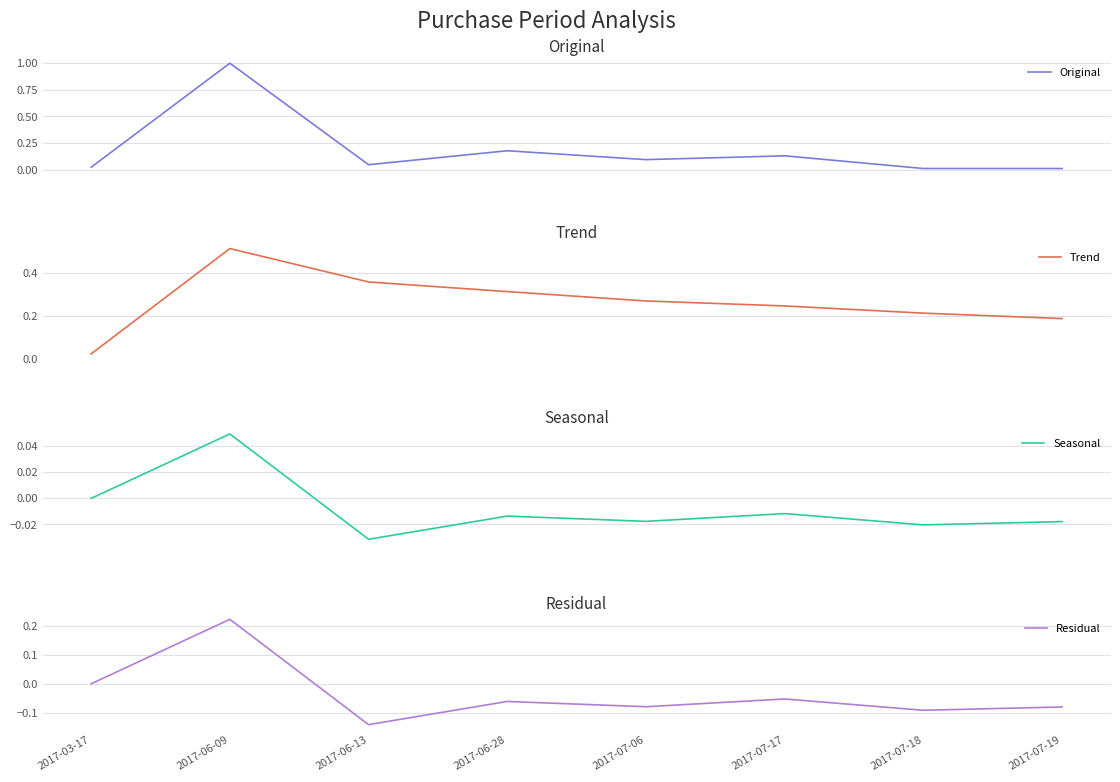

Count the number of categories in the chart.

8